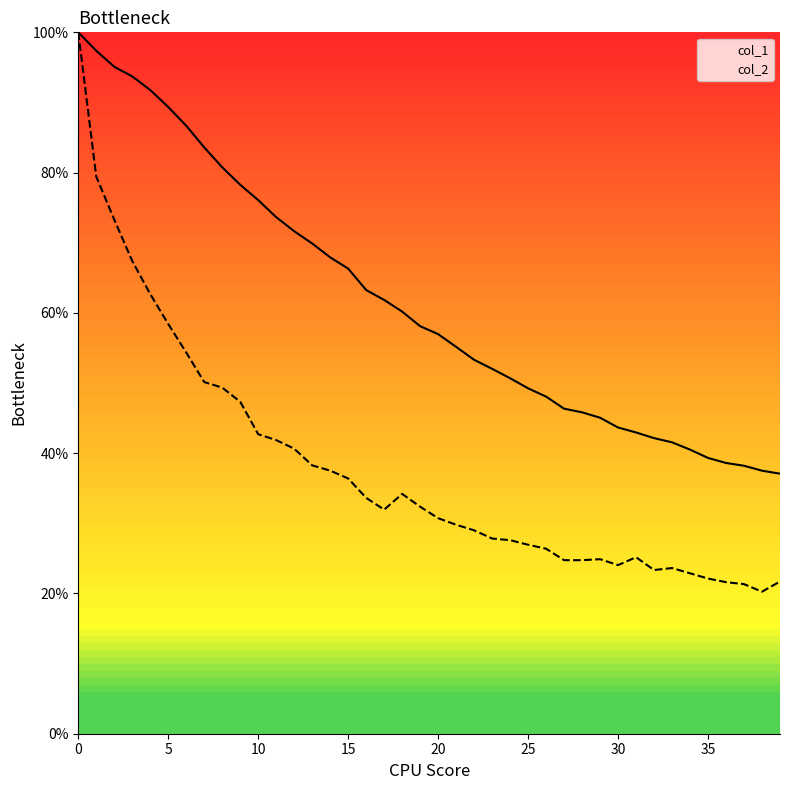

What is the value of the col_2 point at the 36th from the left?

22.1